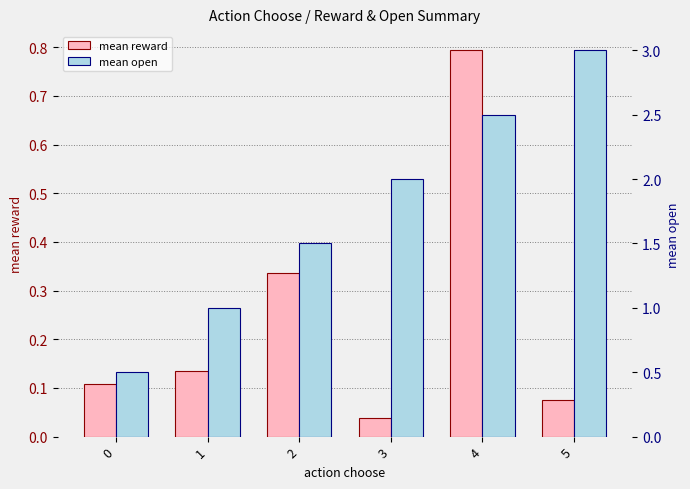

At 3, list the series in order from smallest to largest.

mean reward, mean open